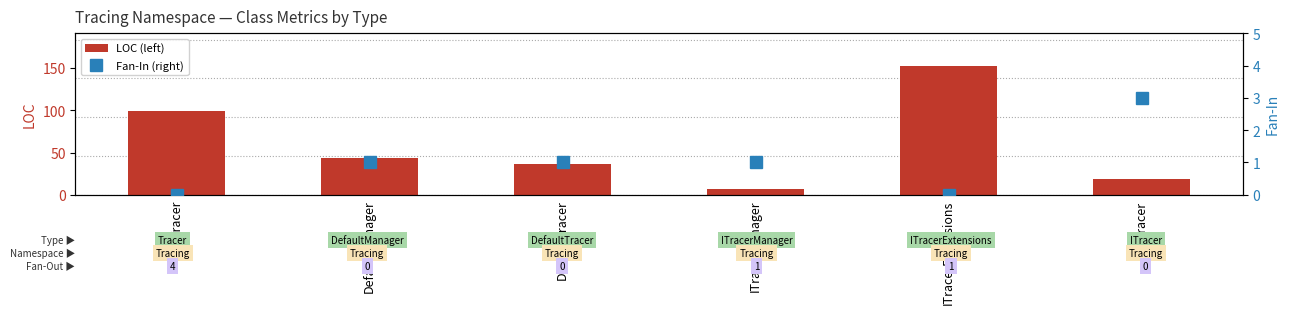

Is it true that Fan-In (right) equals 0 at DefaultManager?

False